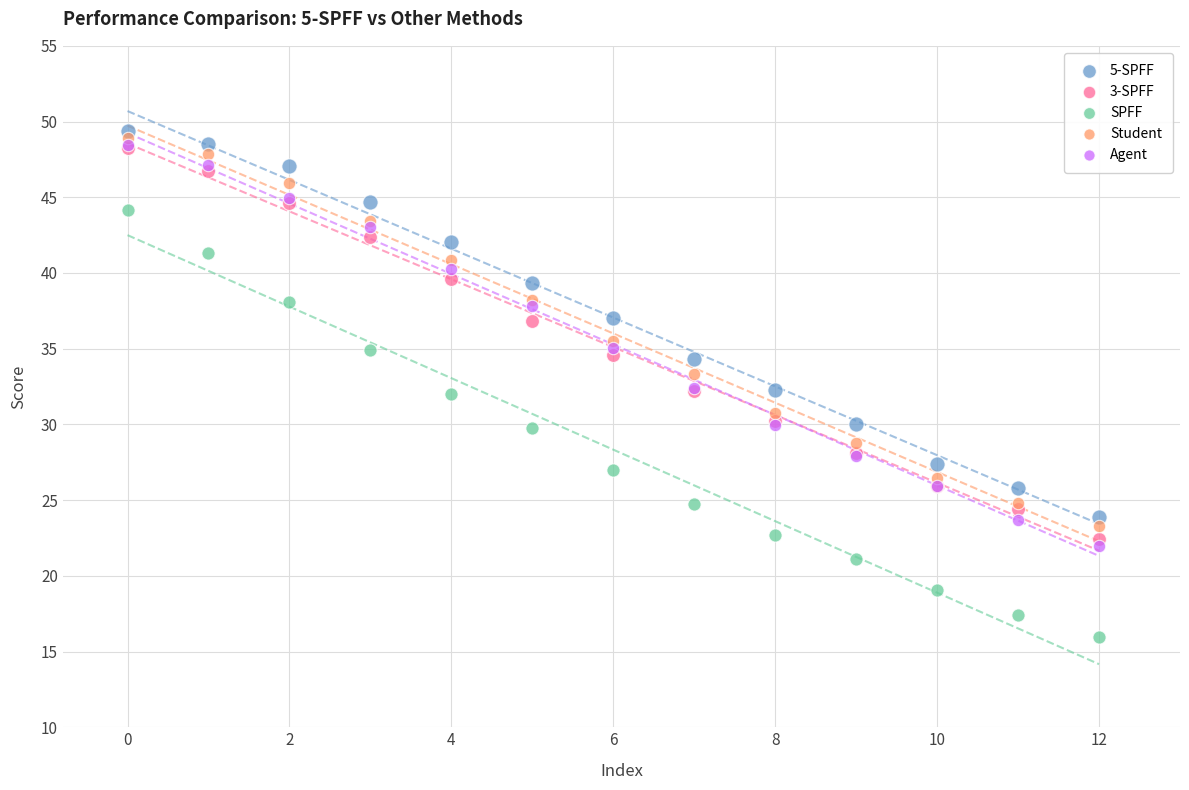

What are all the series names shown in the legend?

5-SPFF, 3-SPFF, SPFF, Student, Agent